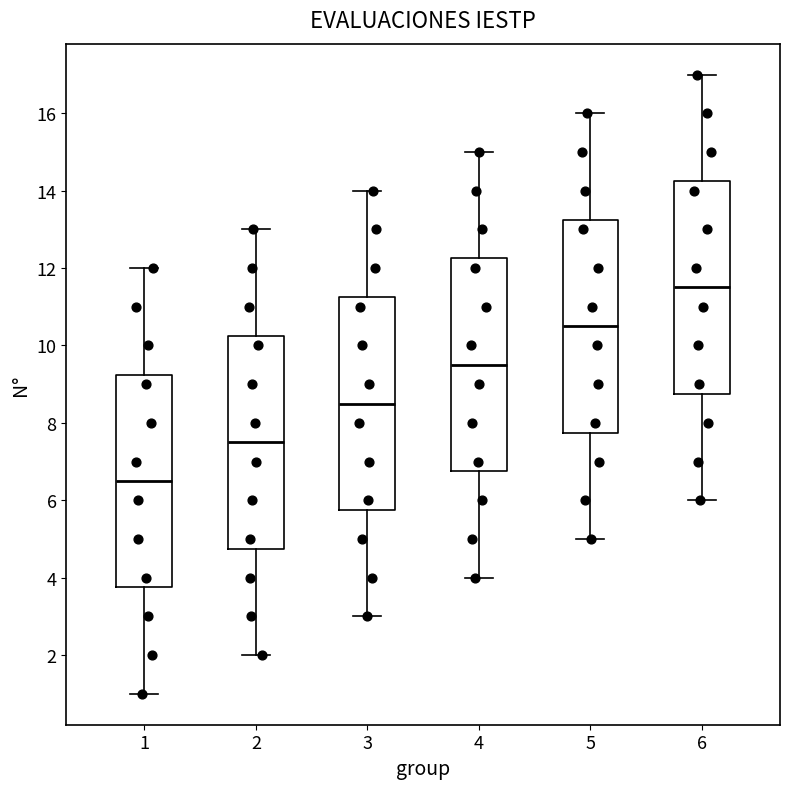

Which box has the lowest median line?

1